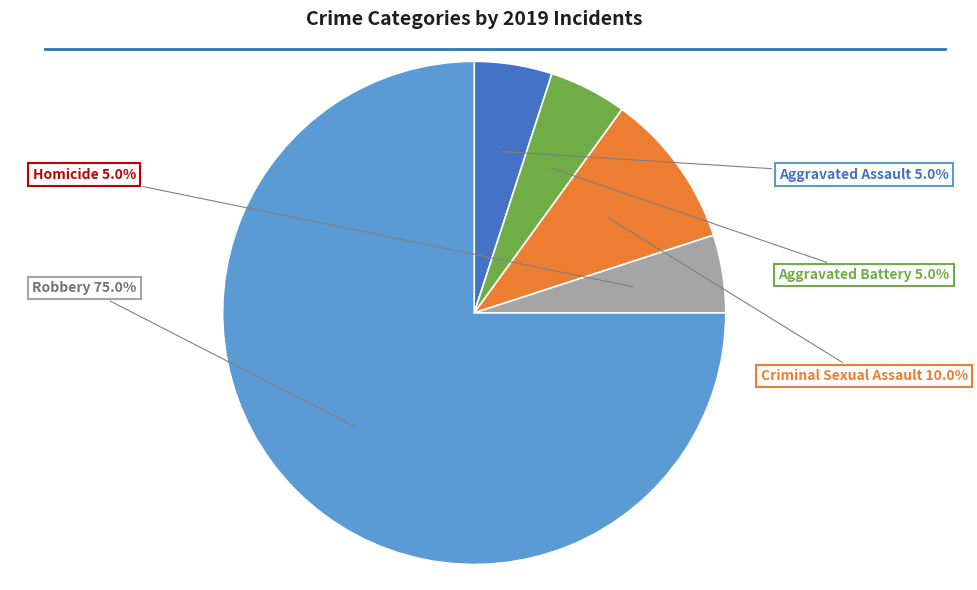

Is there a majority slice in this chart?

Yes